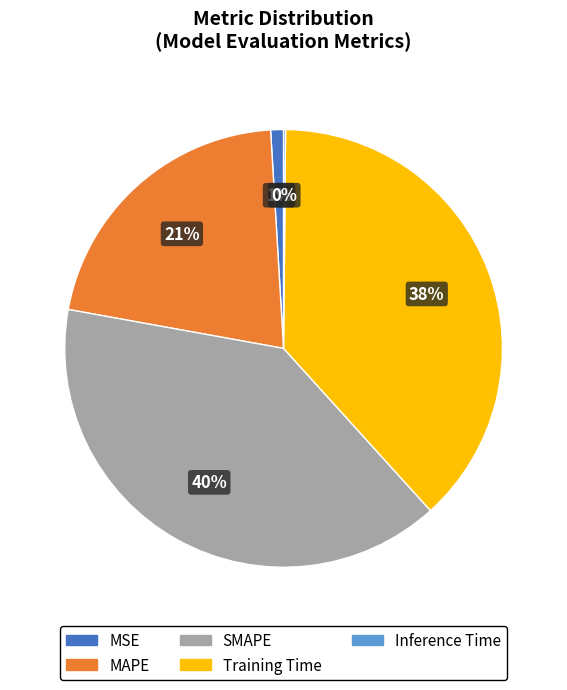

To the nearest percent, what is the difference between the MSE and MAPE slice percentages?

20%